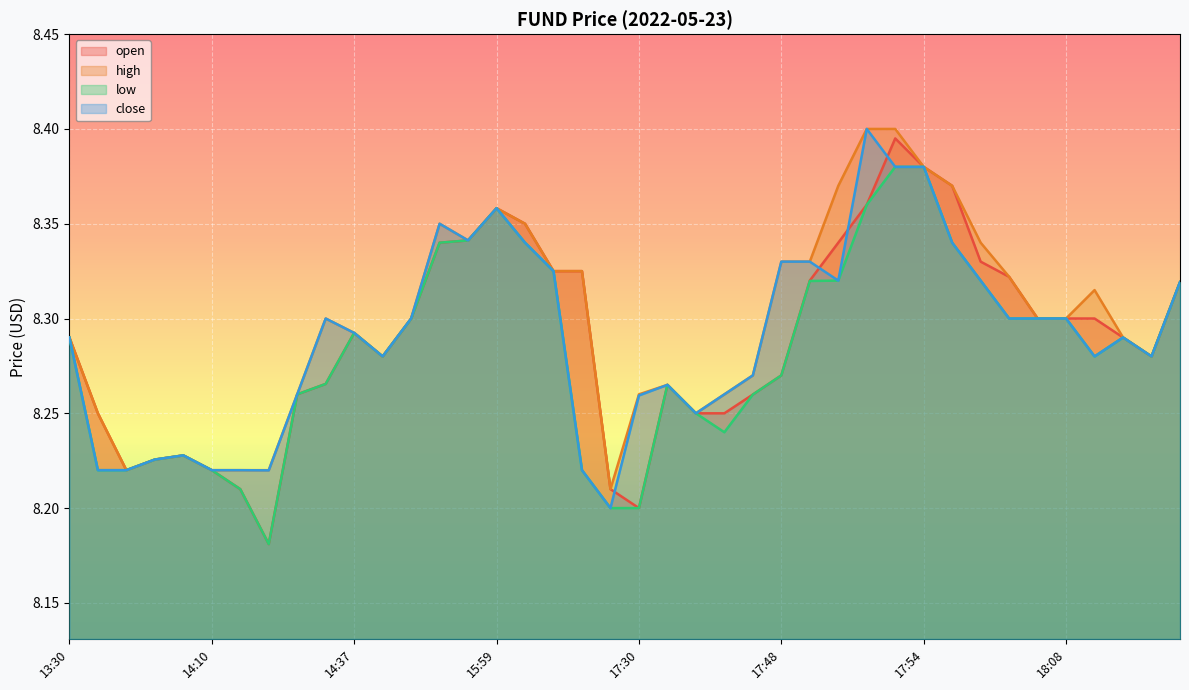

What is the greatest value displayed?

8.4